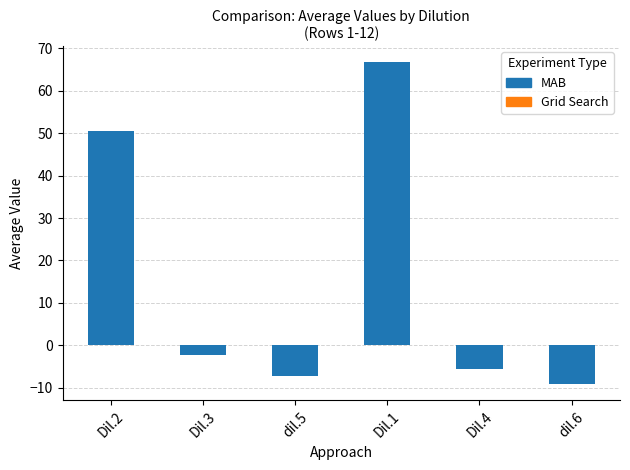

List the labels in order of value, smallest first.

dil.6, dil.5, Dil.4, Dil.3, Dil.2, Dil.1